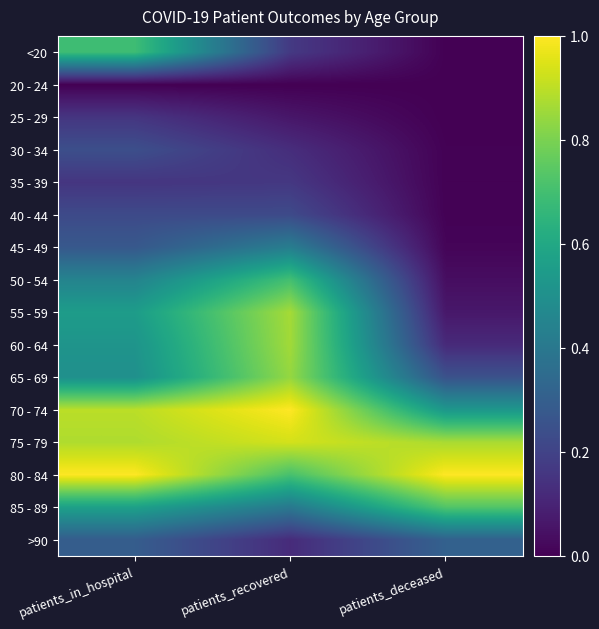

At patients_in_hospital, list the series in order from largest to smallest.

80 - 84, 70 - 74, 75 - 79, <20, 85 - 89, 55 - 59, 60 - 64, 65 - 69, 50 - 54, >90, 45 - 49, 30 - 34, 40 - 44, 25 - 29, 35 - 39, 20 - 24